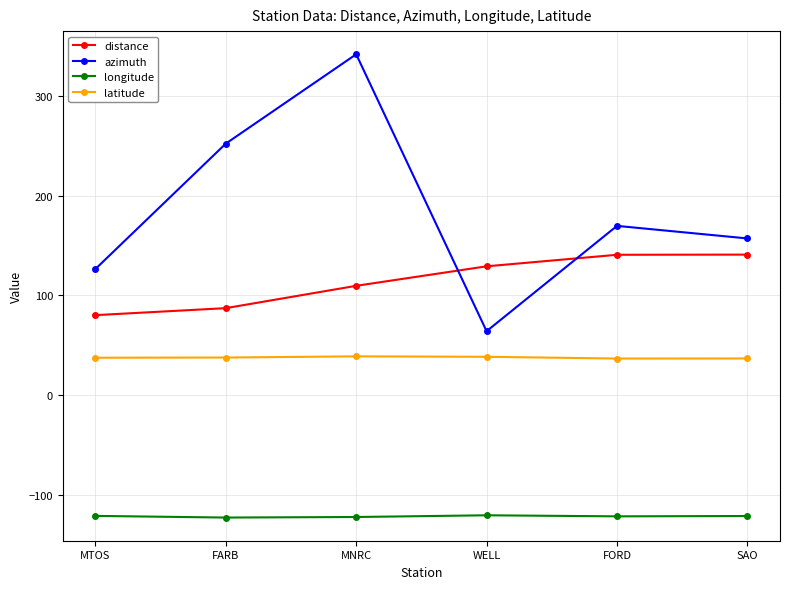

Count the number of categories in the chart.

6